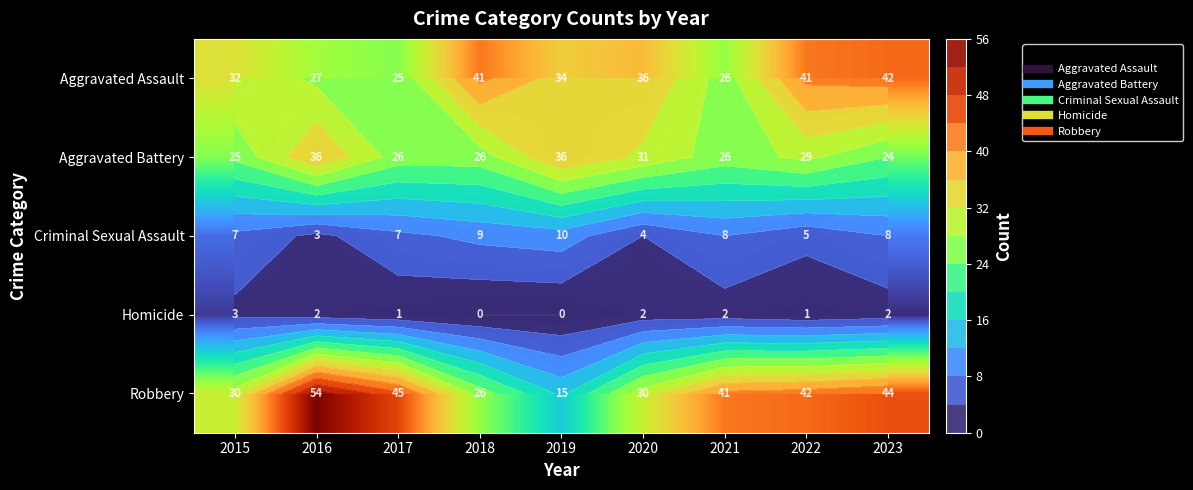

What is the difference between the maximum and minimum values in the Robbery series?

39